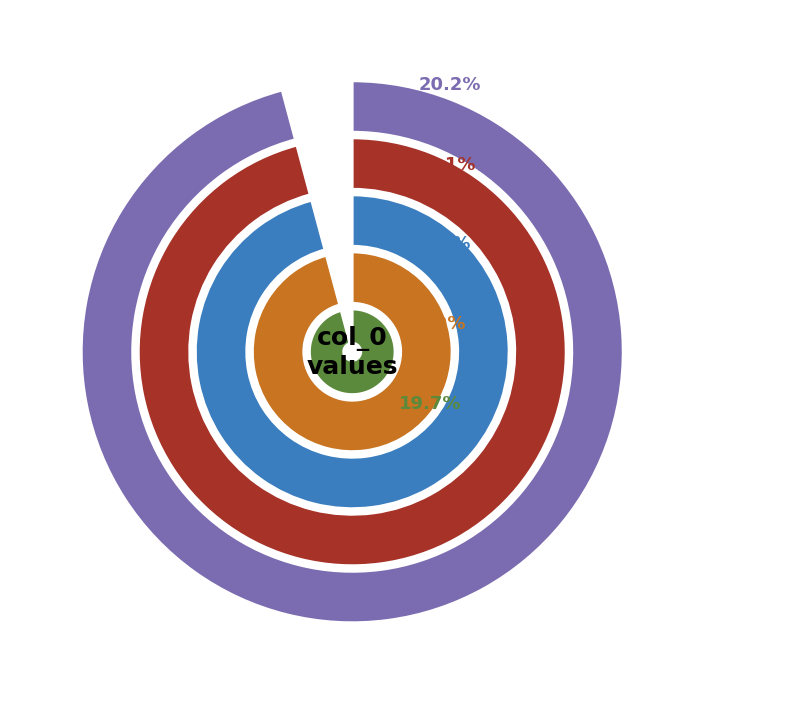

How many segments does this pie chart have?

5